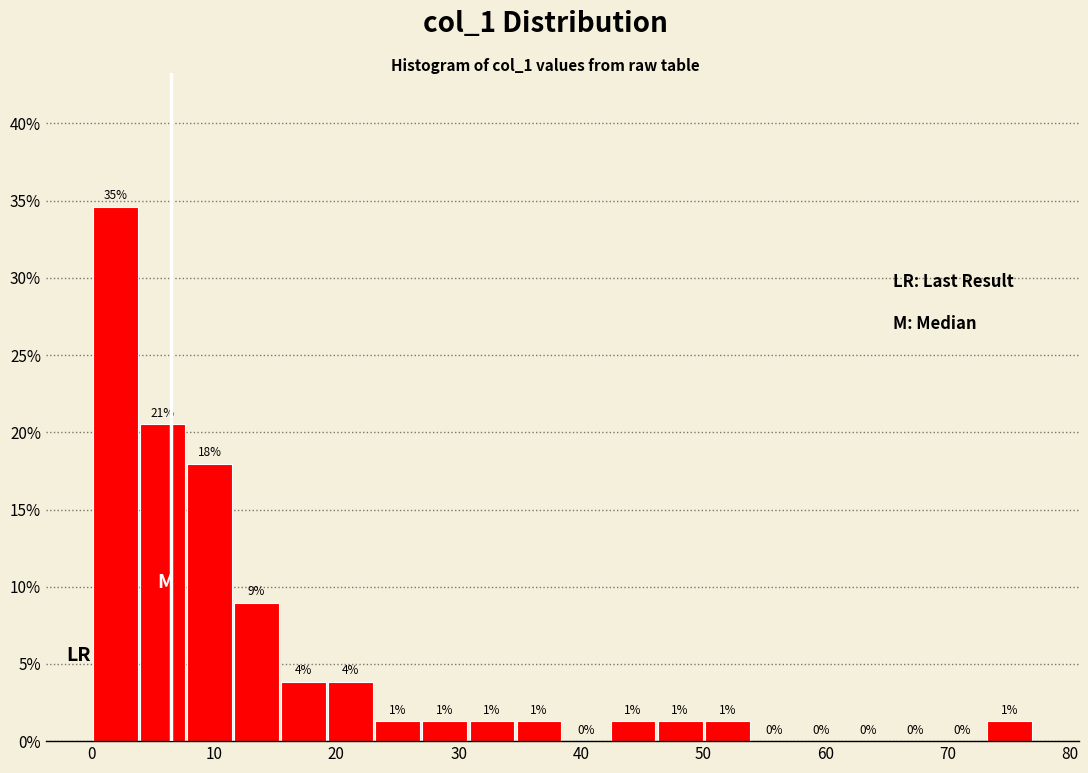

Around what value on the x-axis is the tallest bar? Give the approximate position of its centre, as read against the axis.

2